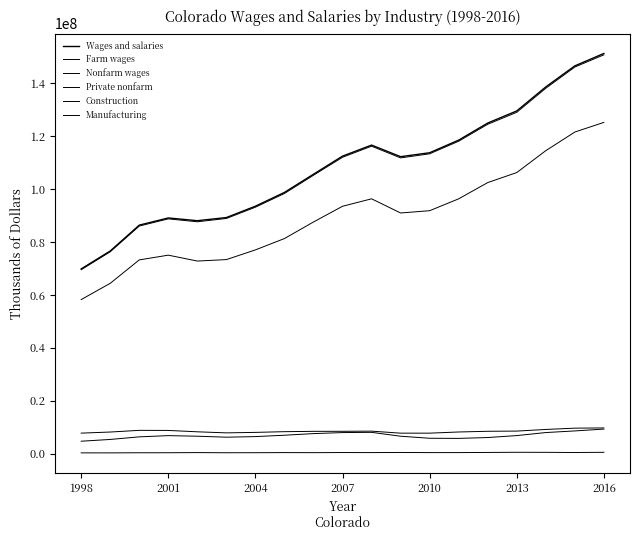

How many lines are shown in the chart?

6